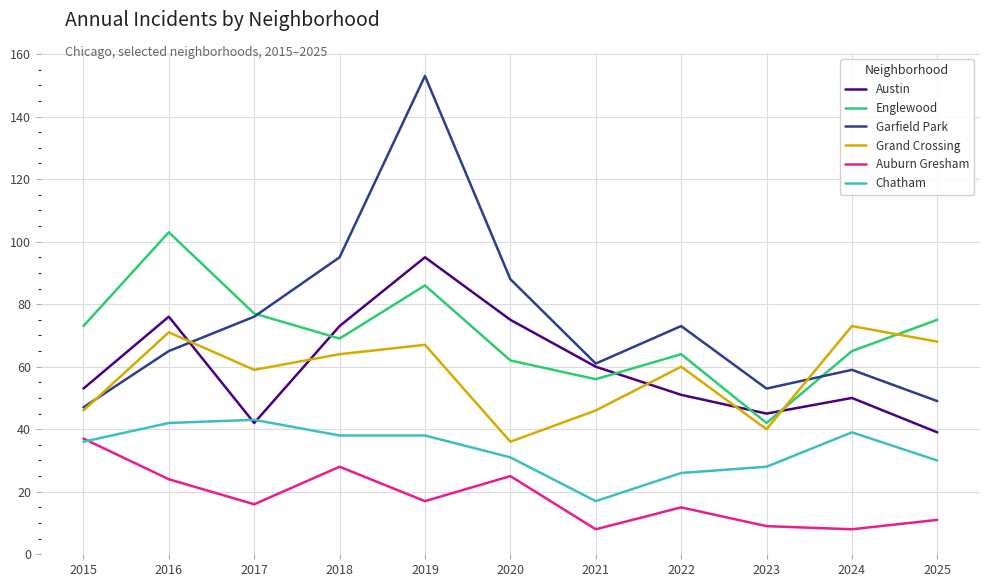

Which series has the largest range (max minus min)?

Garfield Park